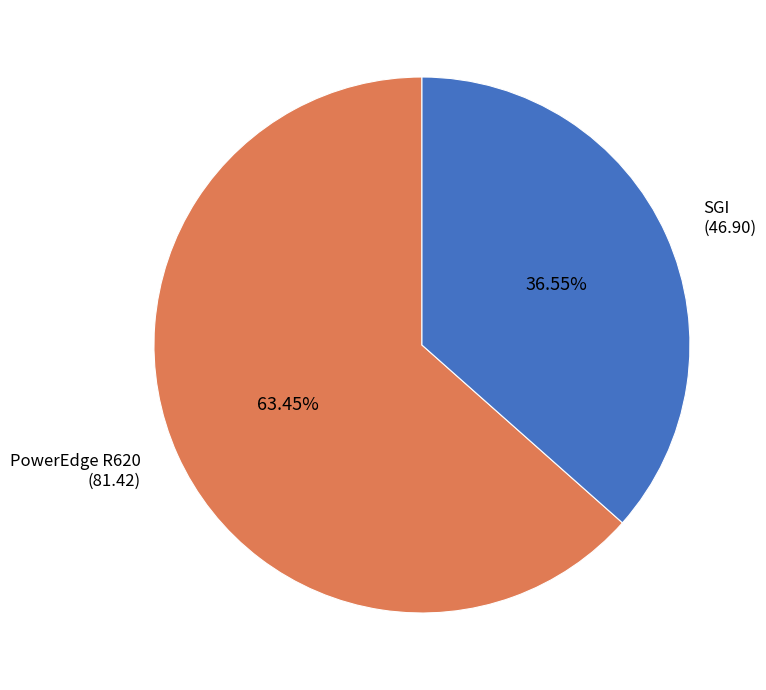

Is there a majority slice in this chart?

Yes